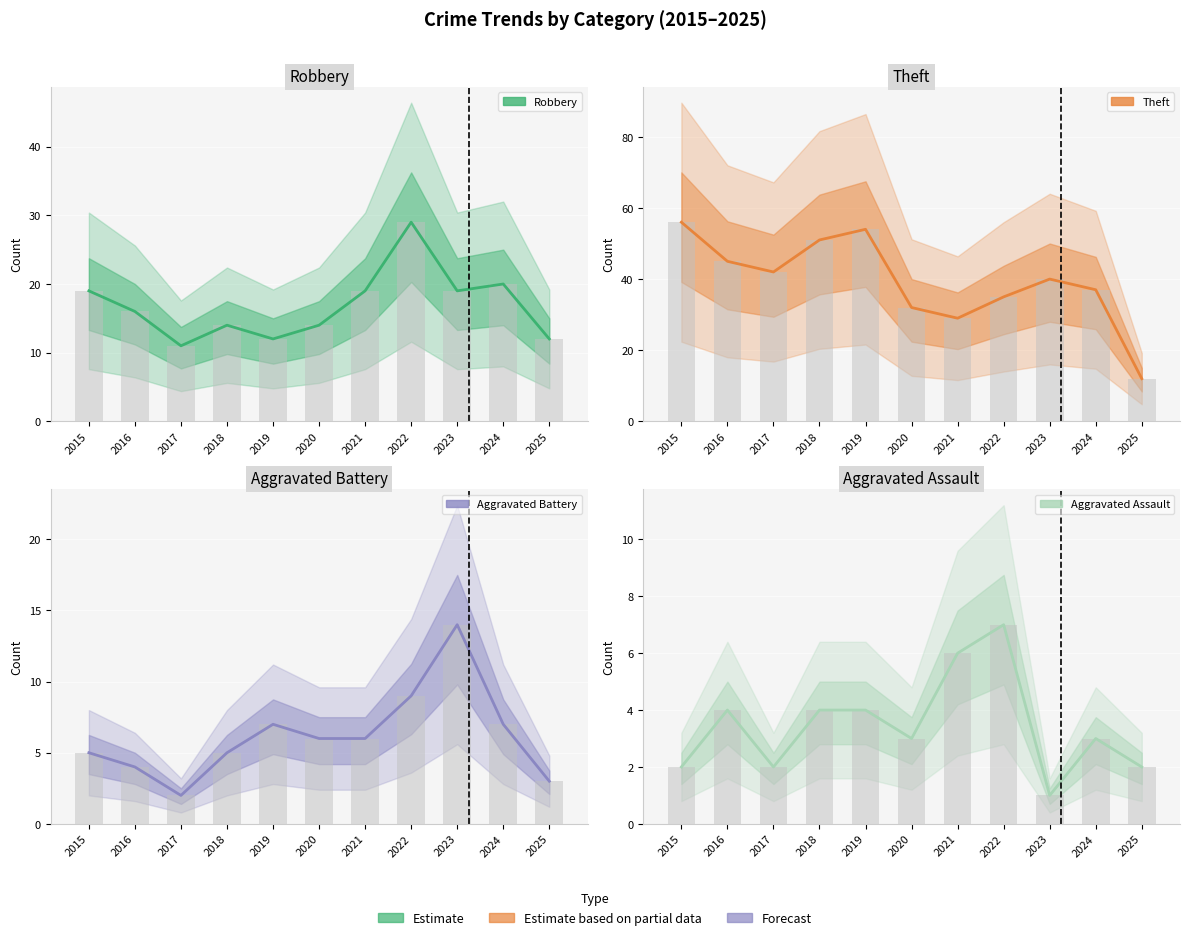

Which series has the largest total across all categories?

Theft